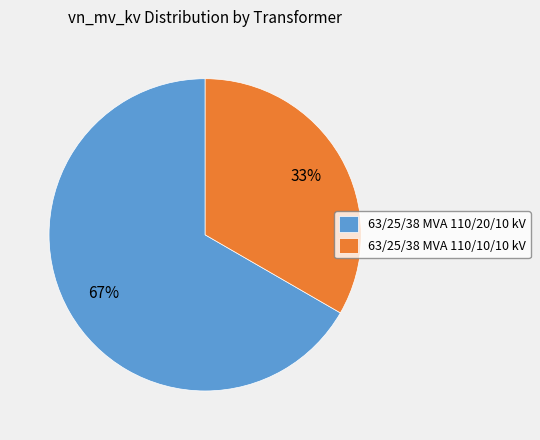

Is it true that 63/25/38 MVA 110/10/10 kV is 20% of the pie?

False